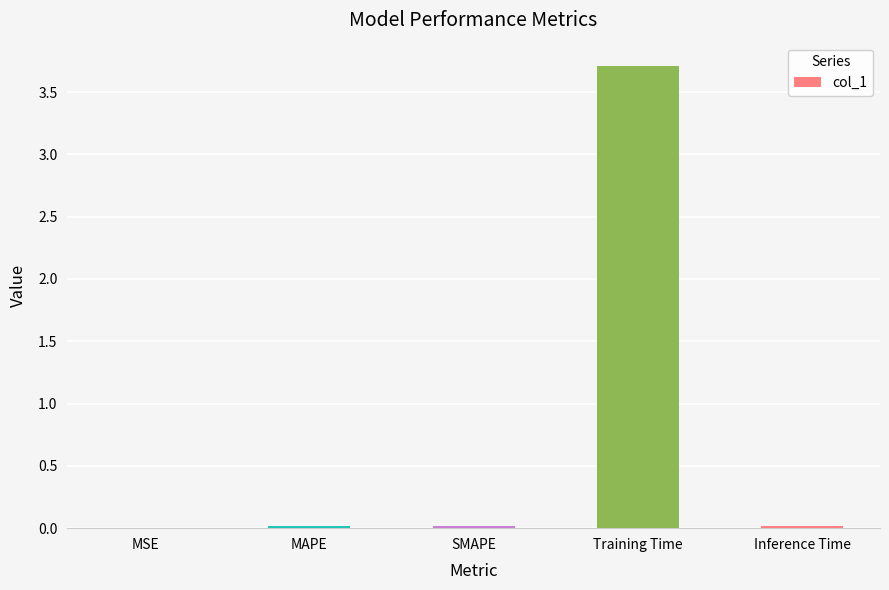

At which category does the chart reach its peak across all series?

Training Time